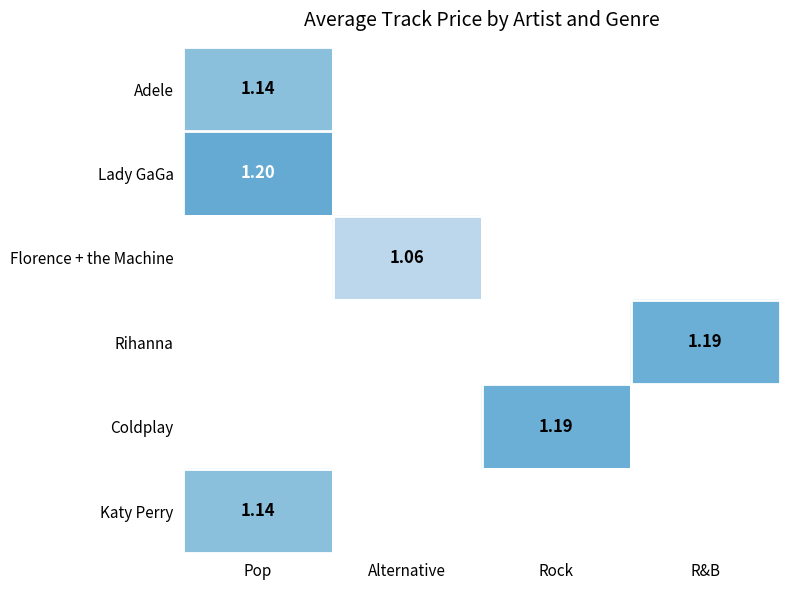

Where does the Coldplay series first go above 1?

Rock